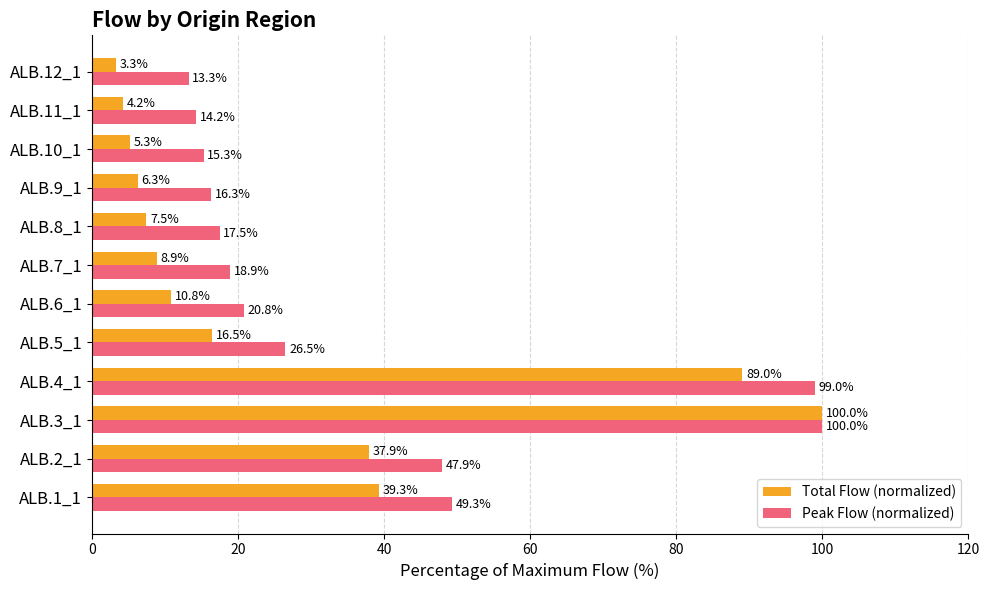

How many distinct data groups are displayed?

2